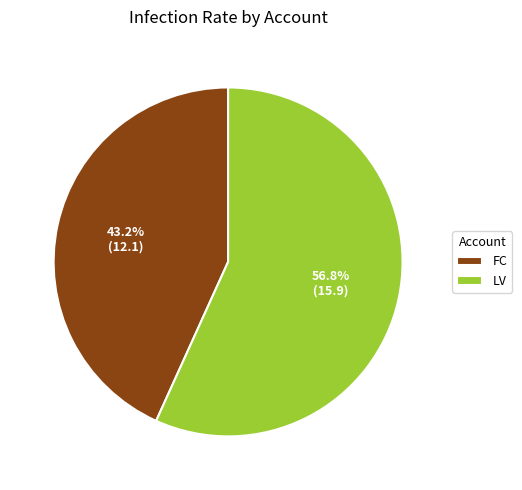

To the nearest percent, what is the difference between the largest and smallest slice percentages?

14%